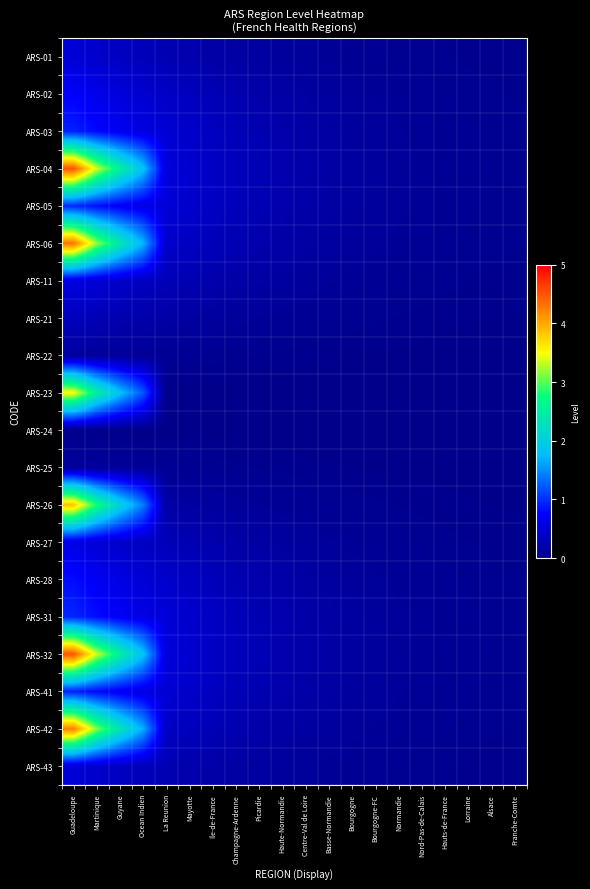

At which category is the sum across all series the highest?

Guadeloupe